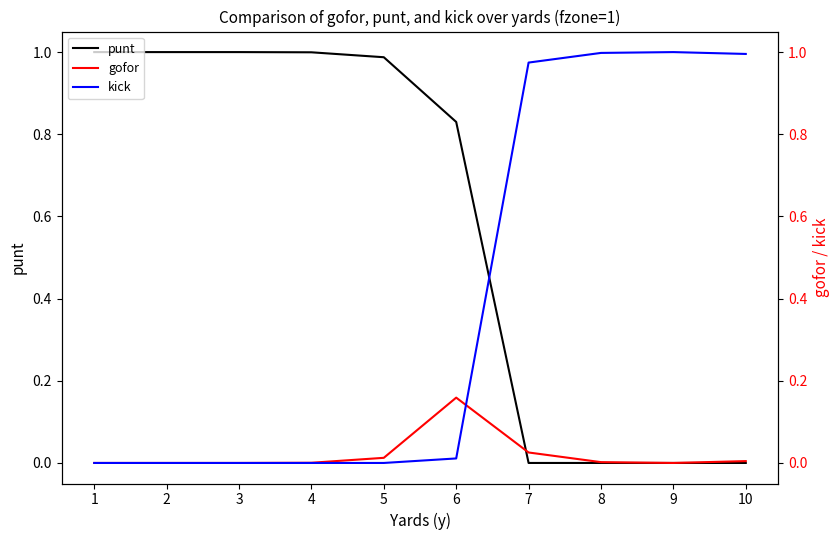

The punt series shows 0.0 at 7. True or false?

True